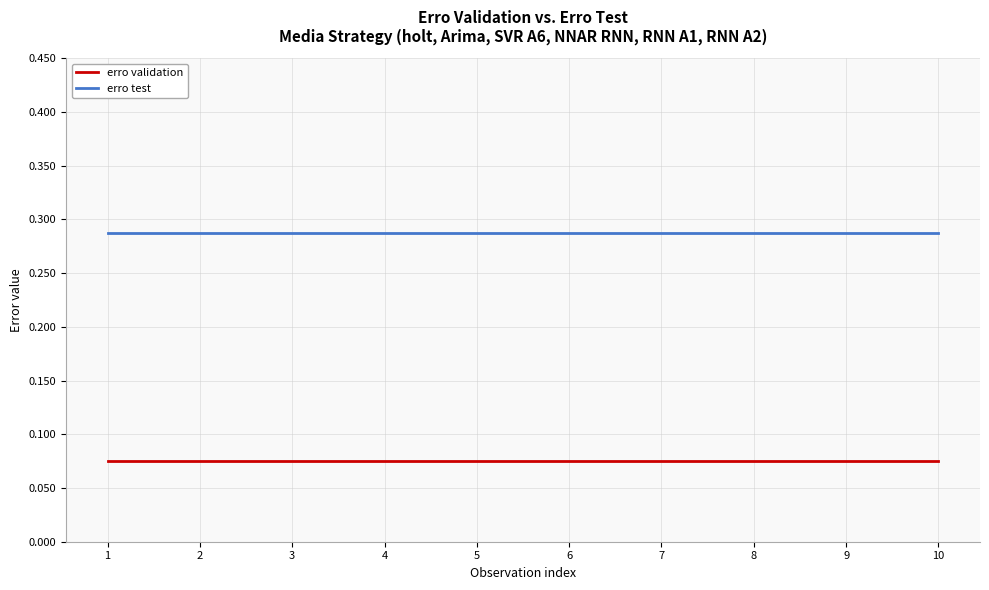

Is it true that erro validation equals 0.0 at 2?

False